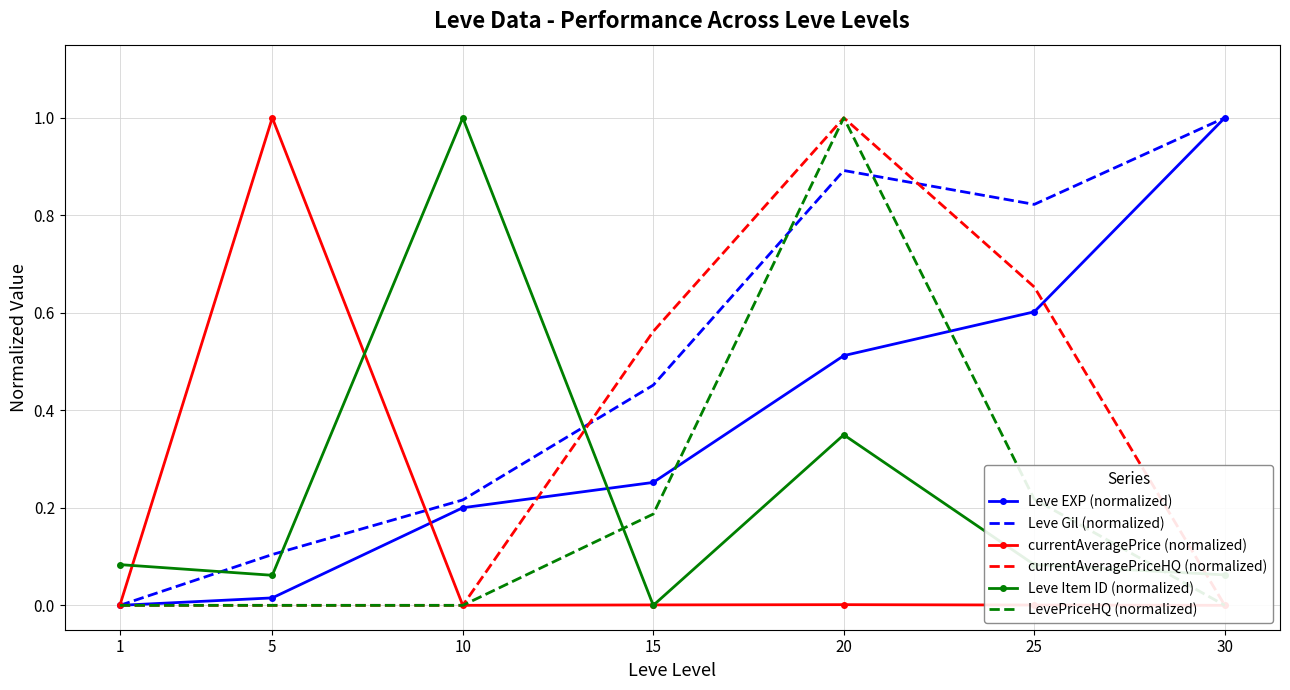

List the labels in order of Leve Gil (normalized) value, largest first.

30, 20, 25, 15, 10, 5, 1